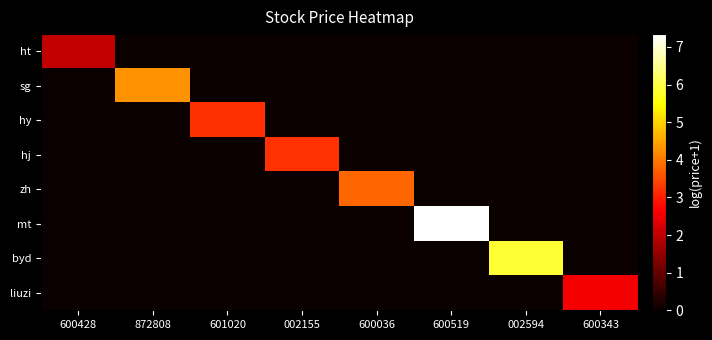

What is the maximum value shown in the chart?

7.3